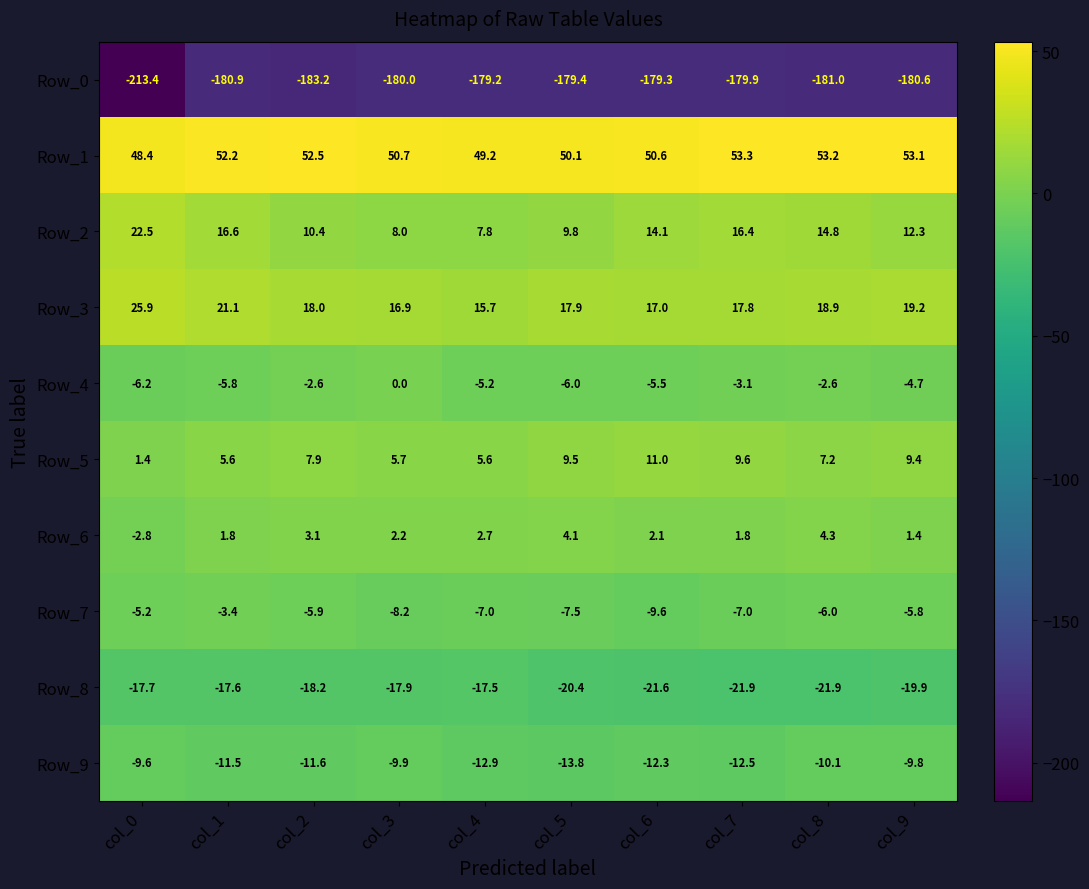

What is the maximum value shown in the chart?

53.3